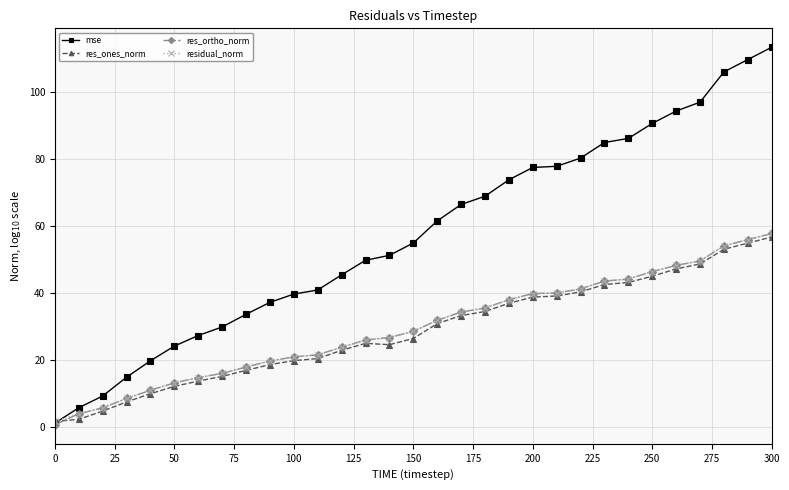

Which series has the largest range (max minus min)?

mse